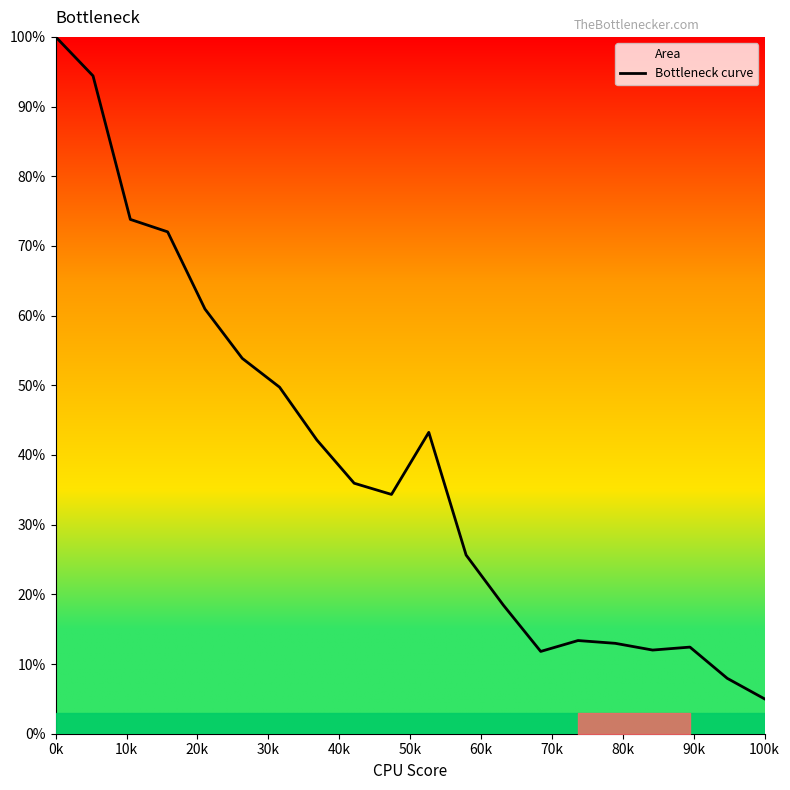

What is the sum of all values?

780.1